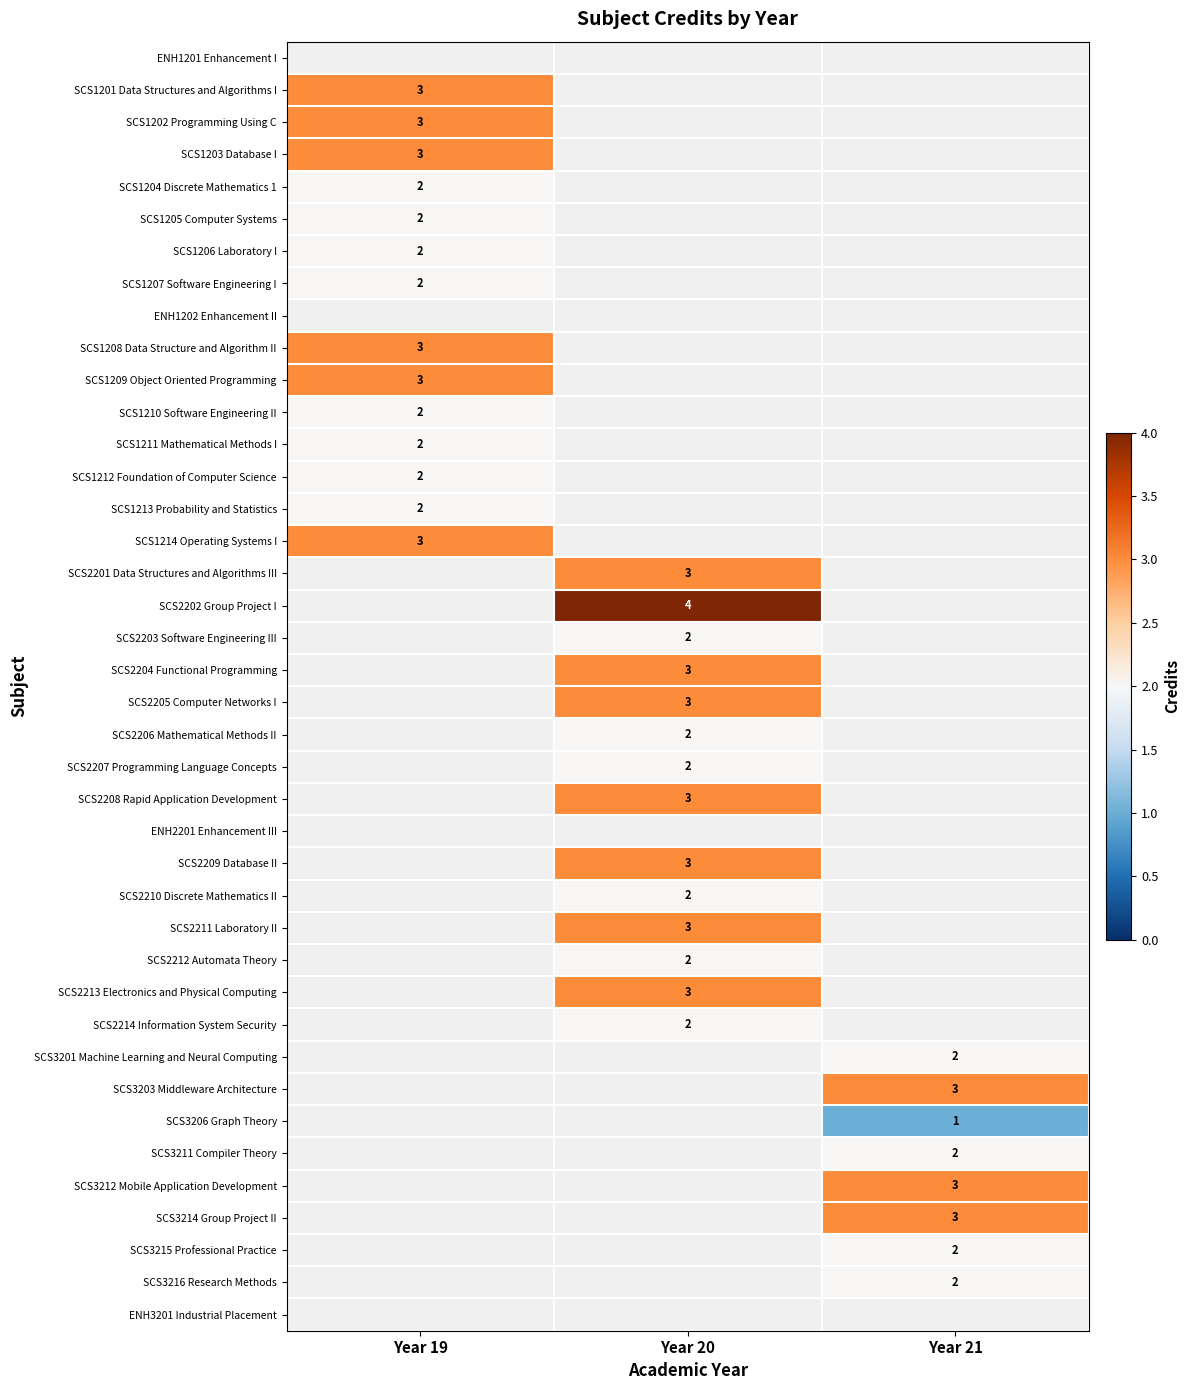

True or false: SCS1204 Discrete Mathematics 1 has a value of 0 at Year 19.

False